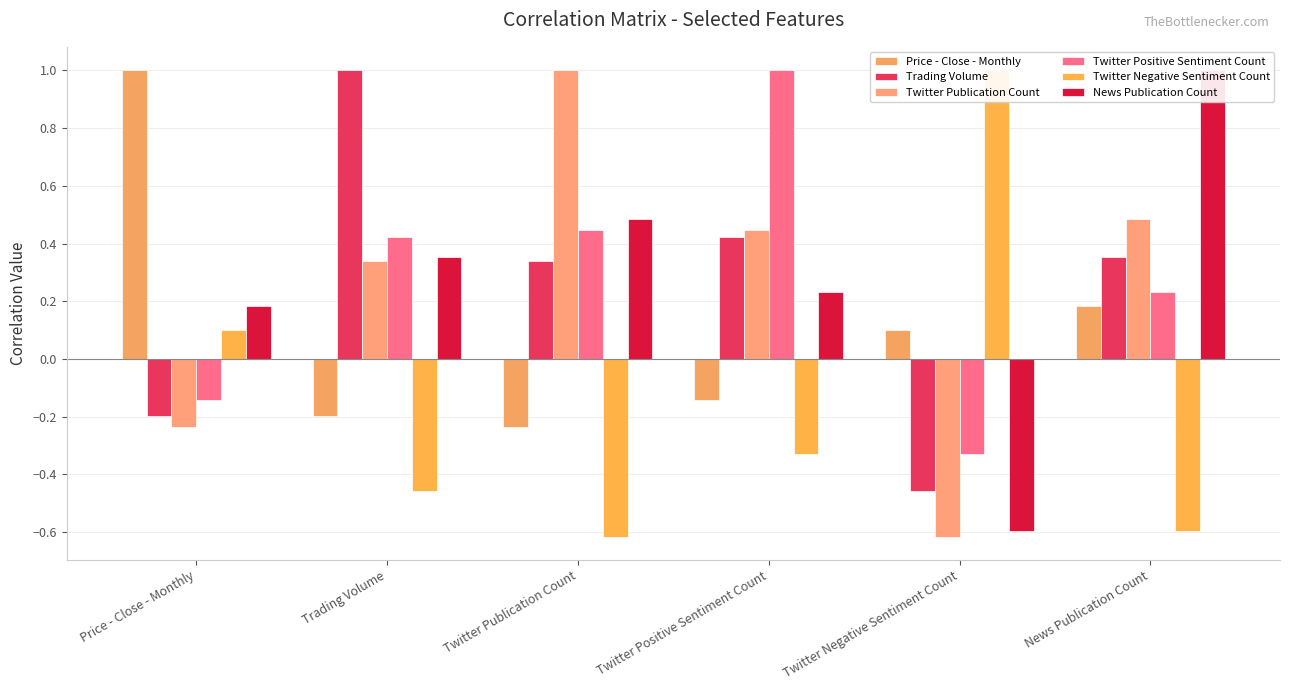

Rank the categories by Price - Close - Monthly value from highest to lowest.

Price - Close - Monthly, News Publication Count, Twitter Negative Sentiment Count, Twitter Positive Sentiment Count, Trading Volume, Twitter Publication Count